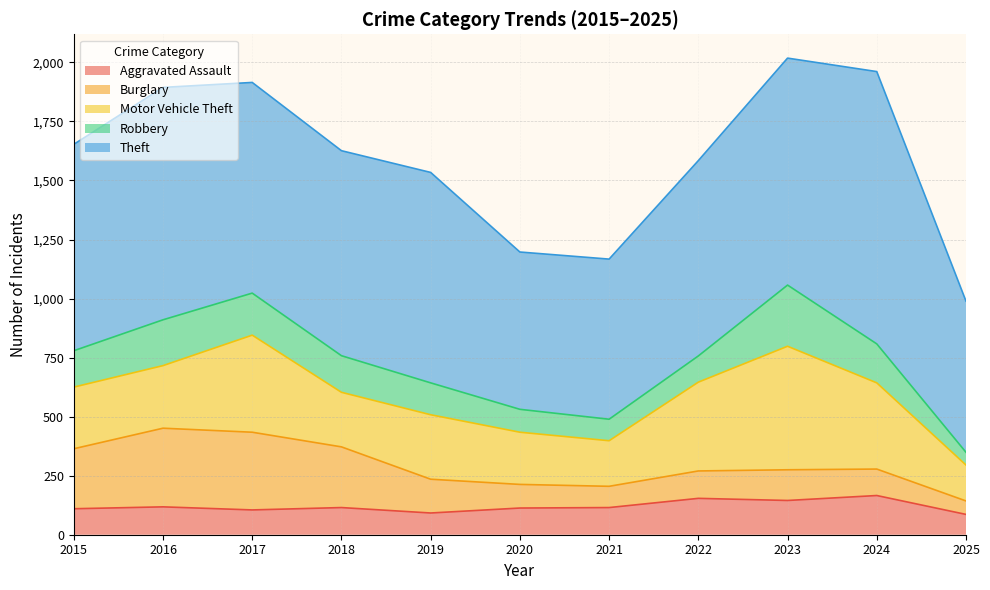

Reading right to left, transcribe all the data shown in this chart.

Aggravated Assault: 2025=86	2024=166	2023=145	2022=154	2021=115	2020=113	2019=92	2018=115	2017=105	2016=118	2015=110
Burglary: 2025=57	2024=112	2023=130	2022=116	2021=90	2020=100	2019=143	2018=257	2017=329	2016=333	2015=254
Motor Vehicle Theft: 2025=152	2024=365	2023=523	2022=376	2021=193	2020=221	2019=273	2018=231	2017=411	2016=265	2015=261
Robbery: 2025=54	2024=165	2023=259	2022=111	2021=91	2020=97	2019=135	2018=155	2017=178	2016=194	2015=154
Theft: 2025=640	2024=1153	2023=961	2022=827	2021=678	2020=666	2019=891	2018=868	2017=892	2016=984	2015=874